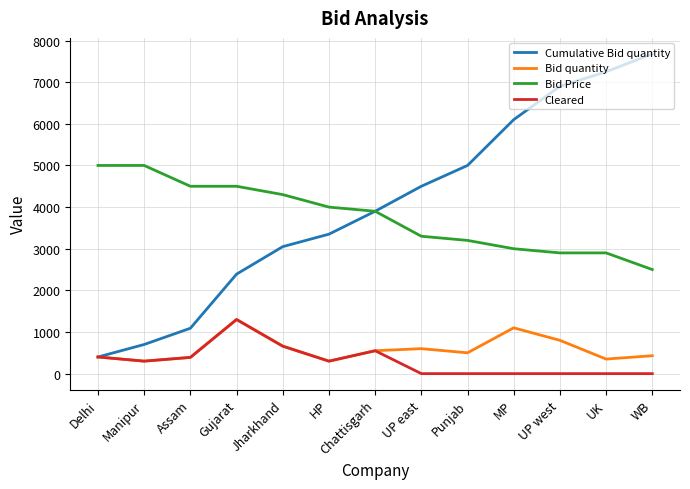

Is it true that Bid Price equals 3144 at Assam?

False